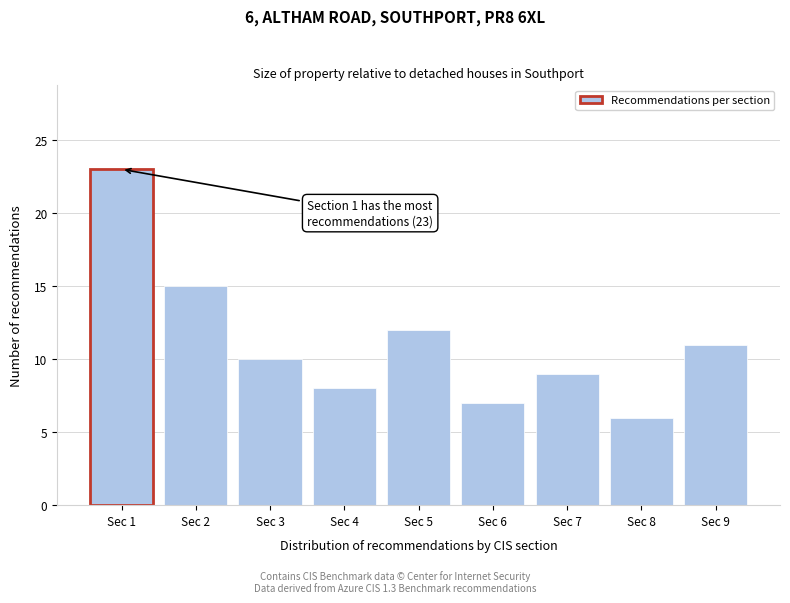

Reading left to right, extract all data points from this chart.

23	15	10	8	12	7	9	6	11